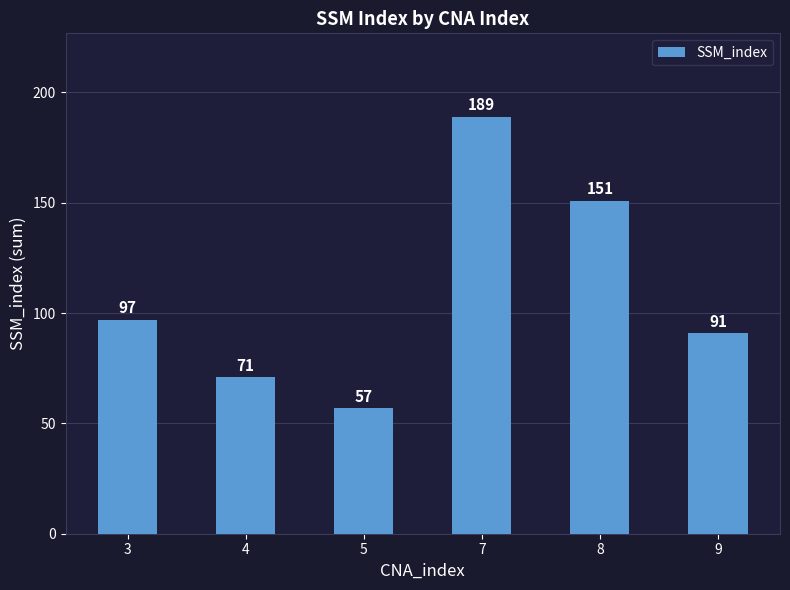

What is the sum of the values at 7 and 9?

280